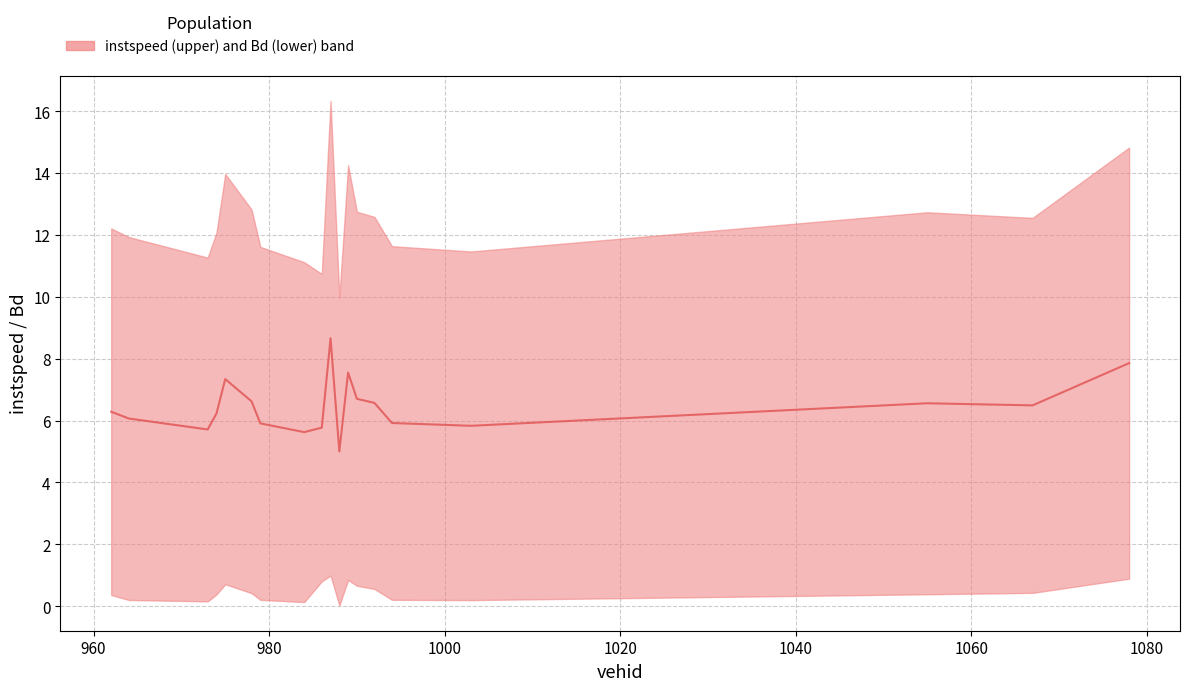

How many values are below 6?

7